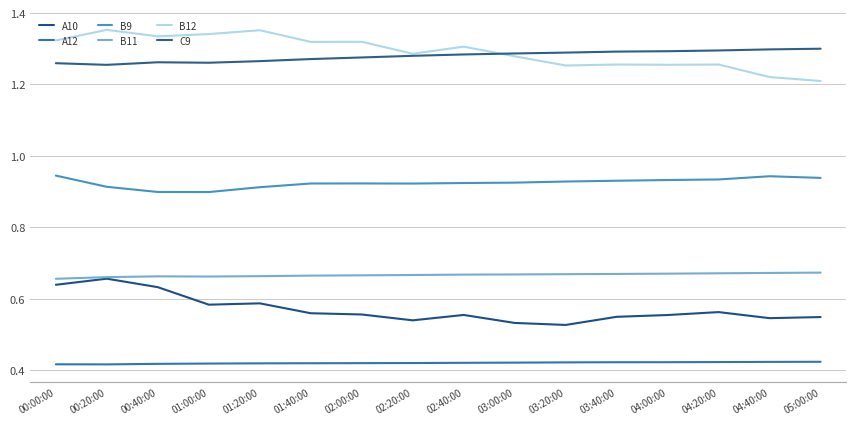

What is the value of the B11 point at the 15th from the left?

0.7